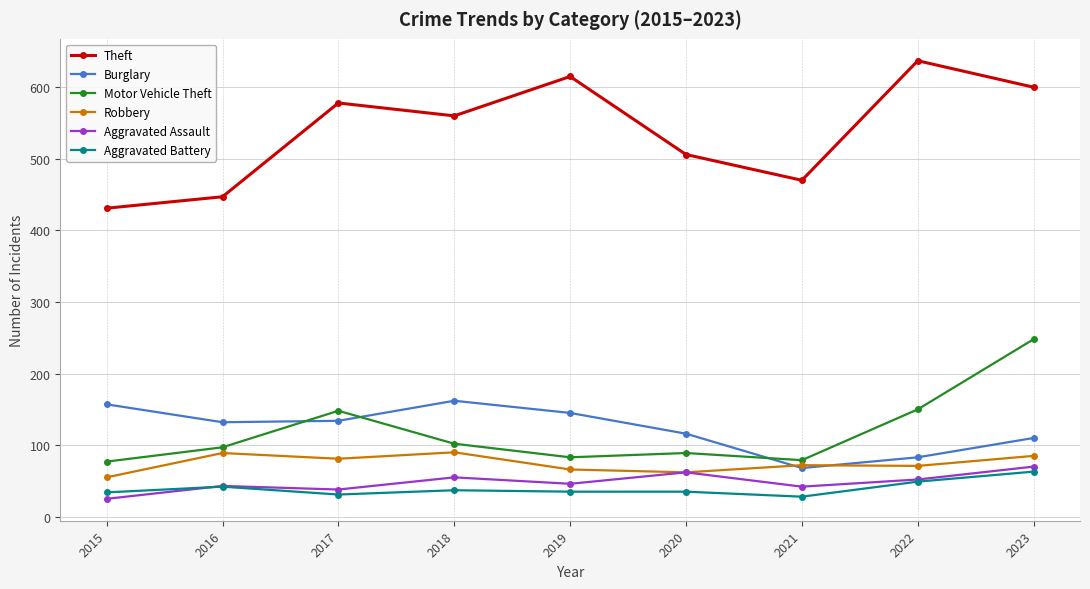

What are all the series names shown in the legend?

Theft, Burglary, Motor Vehicle Theft, Robbery, Aggravated Assault, Aggravated Battery